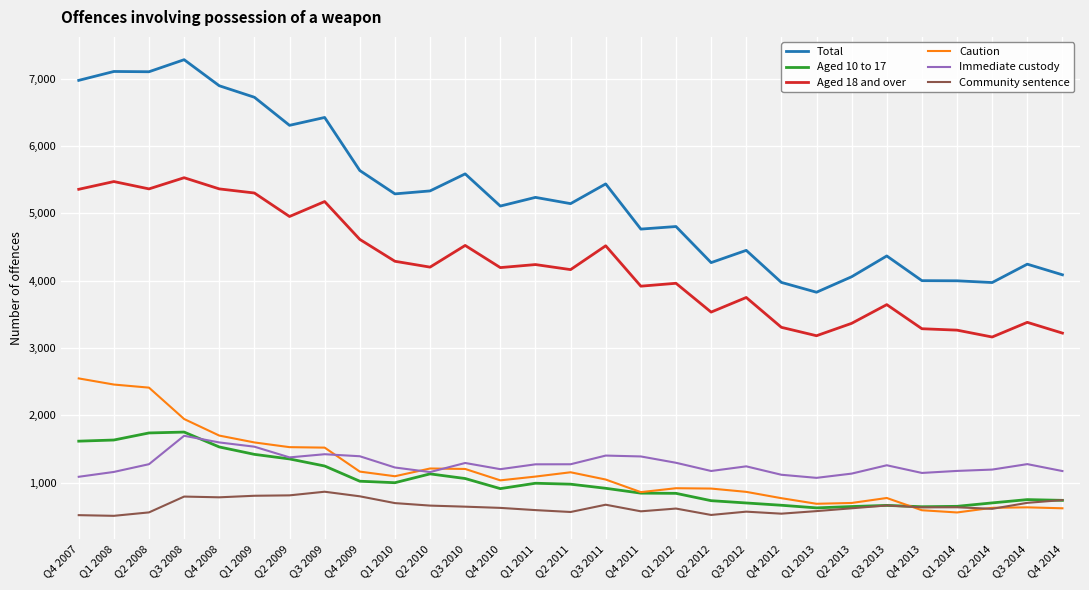

At Q4 2008, list the series in order from largest to smallest.

Total, Aged 18 and over, Caution, Immediate custody, Aged 10 to 17, Community sentence